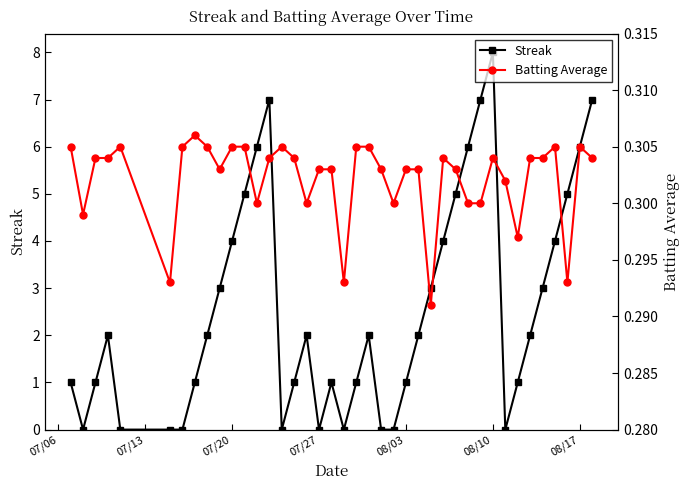

Which series changed the most between 07/27 and 38?

Streak